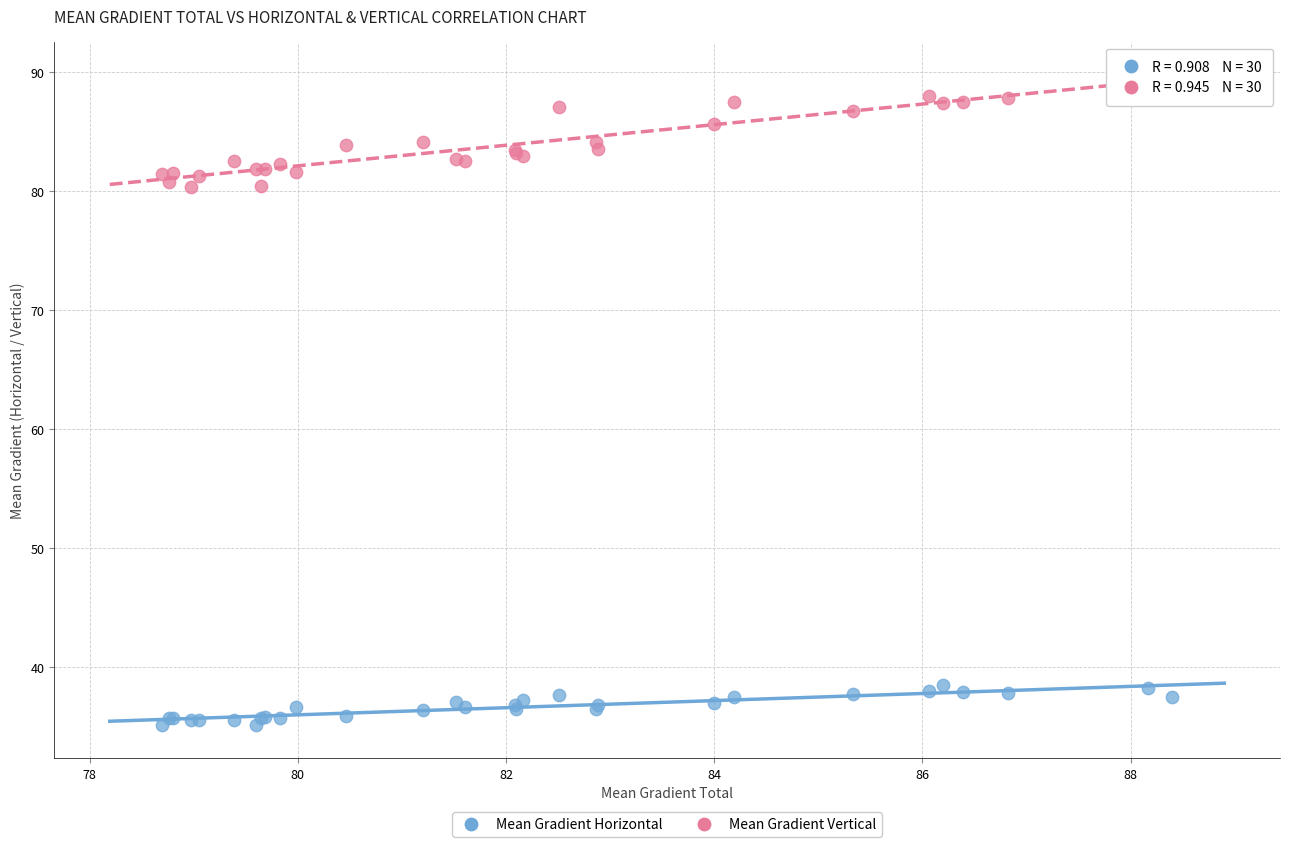

Which series reaches the maximum Y coordinate?

Mean Gradient Vertical